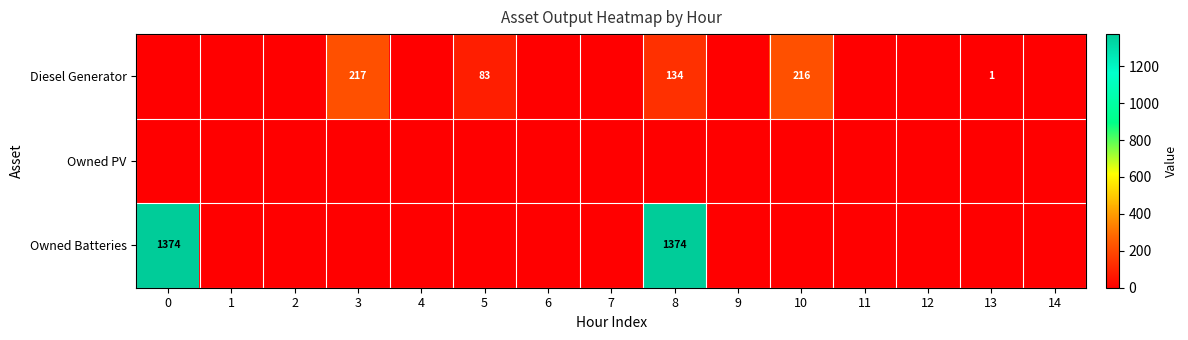

What is the highest value of the Diesel Generator series?

217